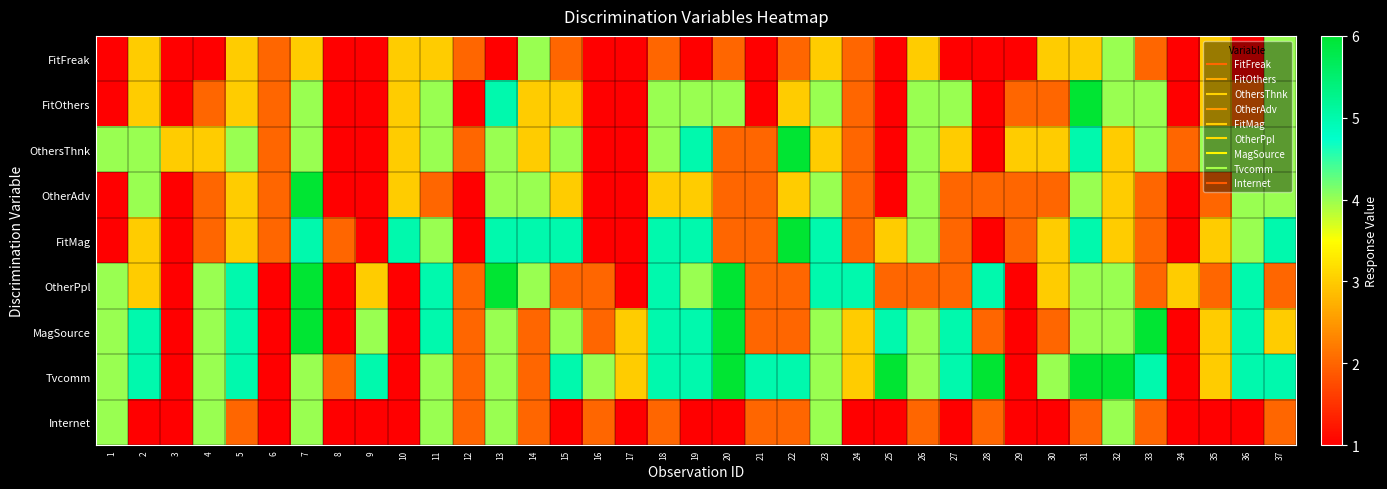

Which has a higher value, 35 or 22?

35